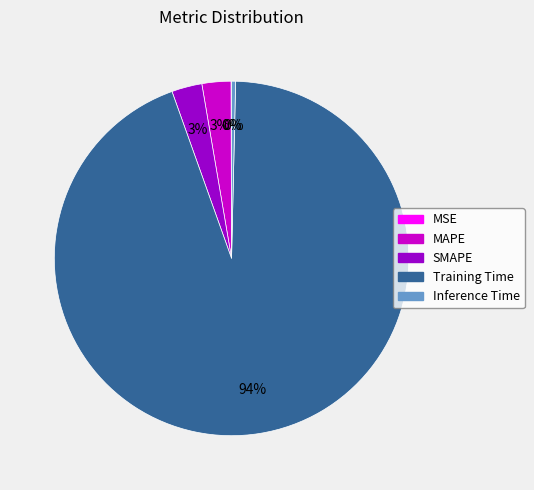

Which category has the biggest portion of the pie?

Training Time